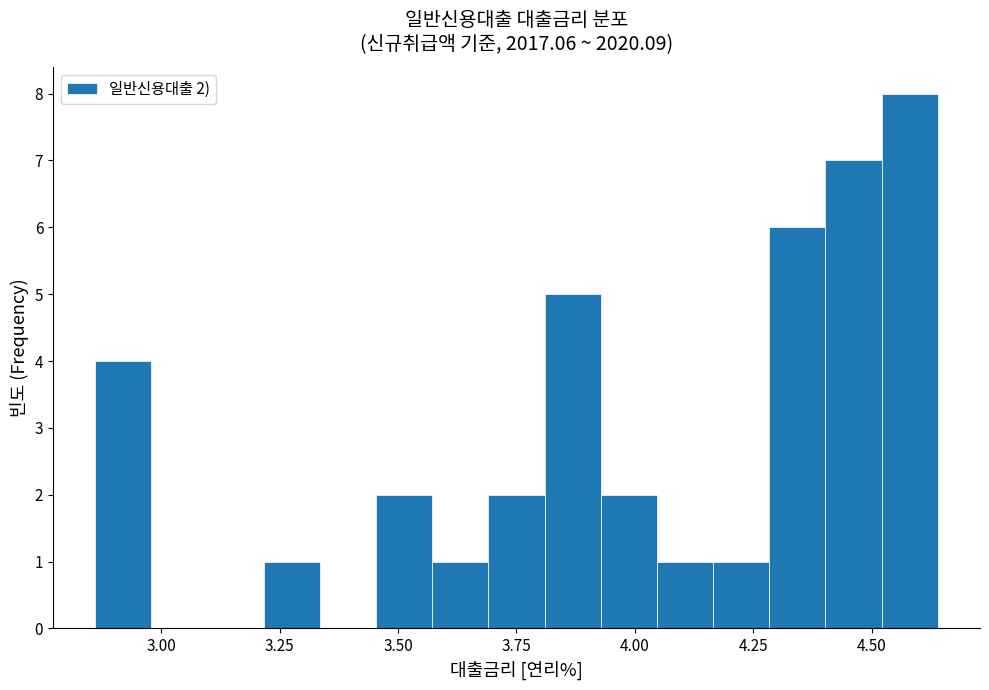

Read against the x-axis, roughly where is the centre of the tallest bar?

4.60